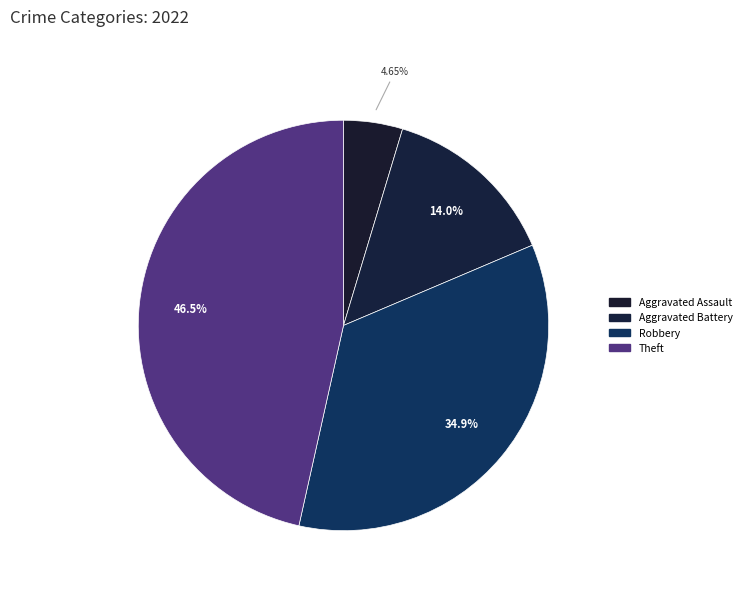

How many segments does this pie chart have?

4